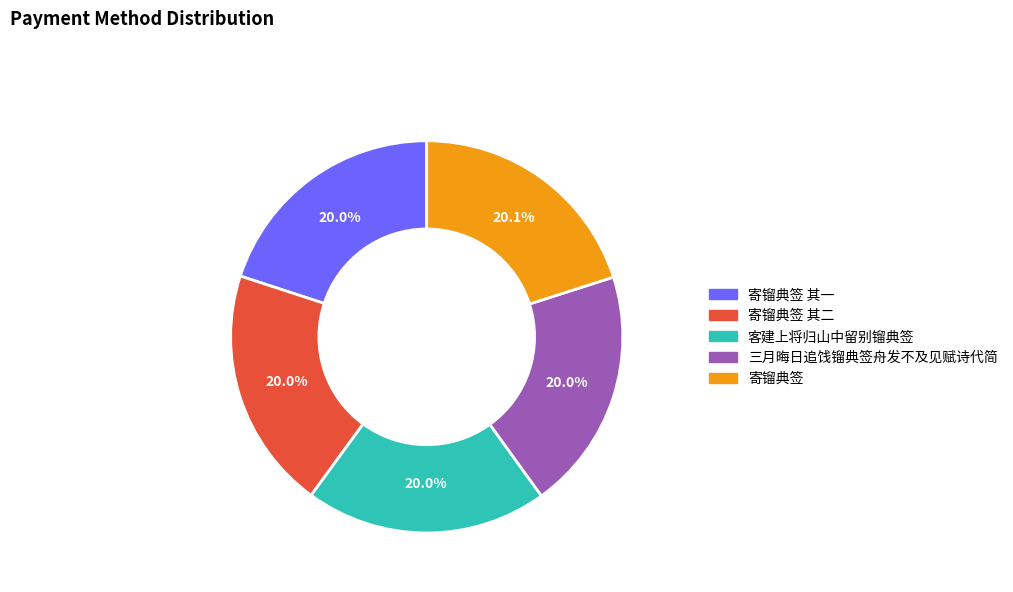

What is the ratio of the value at 寄镏典签 其一 to the value at 寄镏典签?

1.0